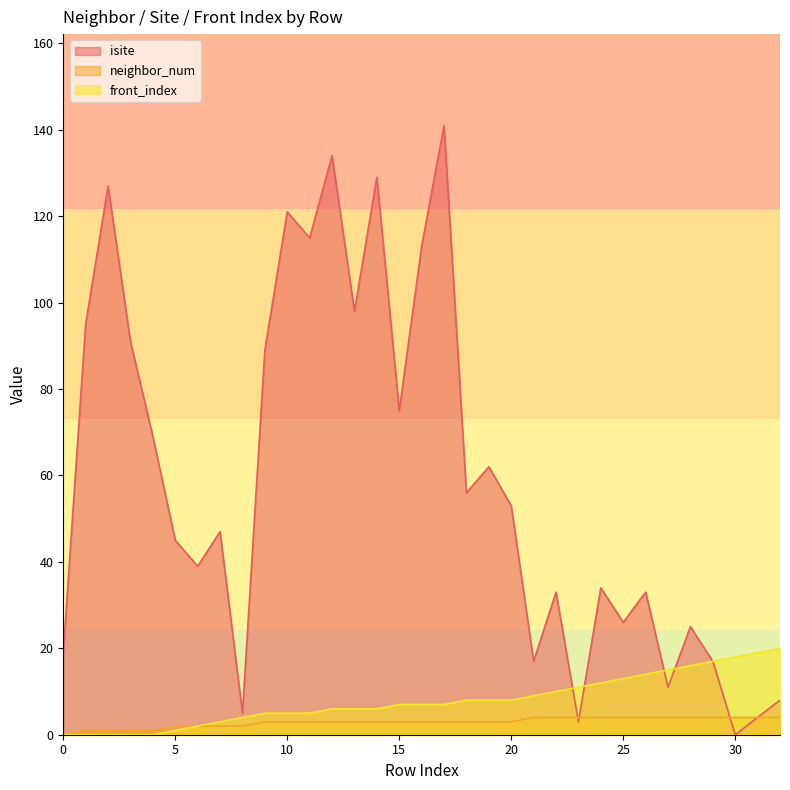

How many series are shown in this chart?

3